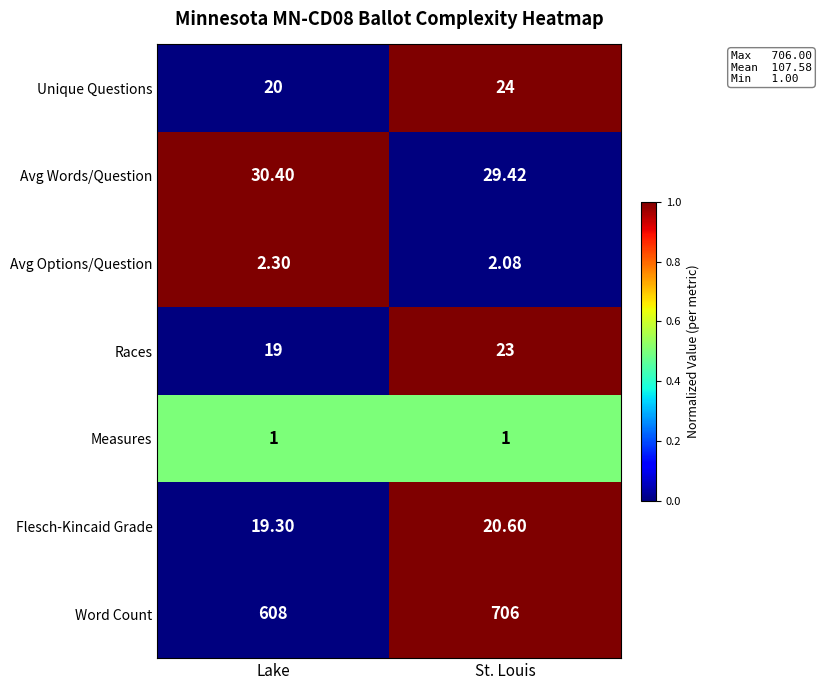

Rank the series by their maximum value, from highest to lowest.

Word Count, Avg Words/Question, Unique Questions, Races, Flesch-Kincaid Grade, Avg Options/Question, Measures